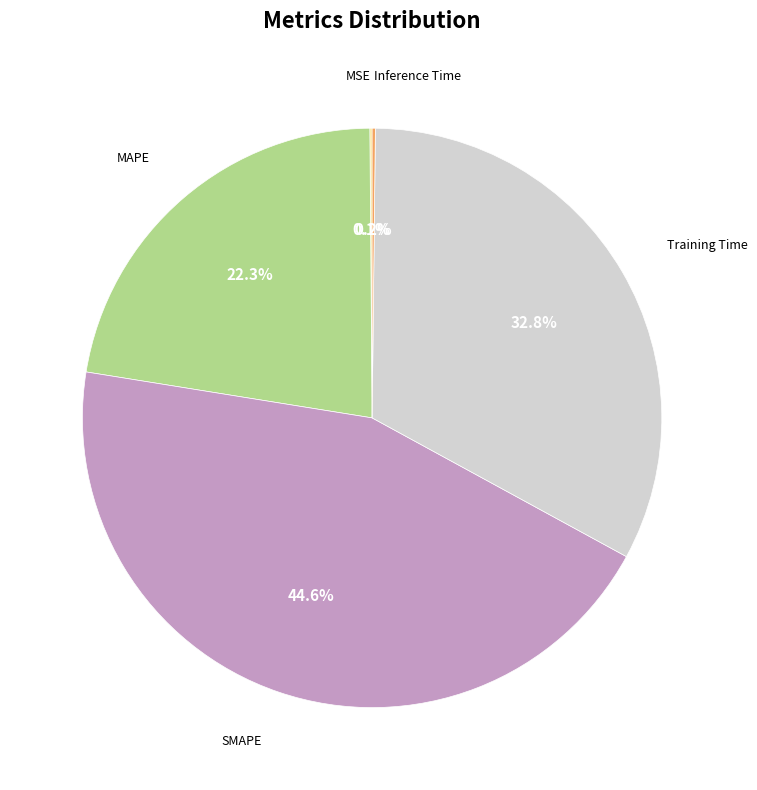

Is there any slice that represents more than half of the pie?

No